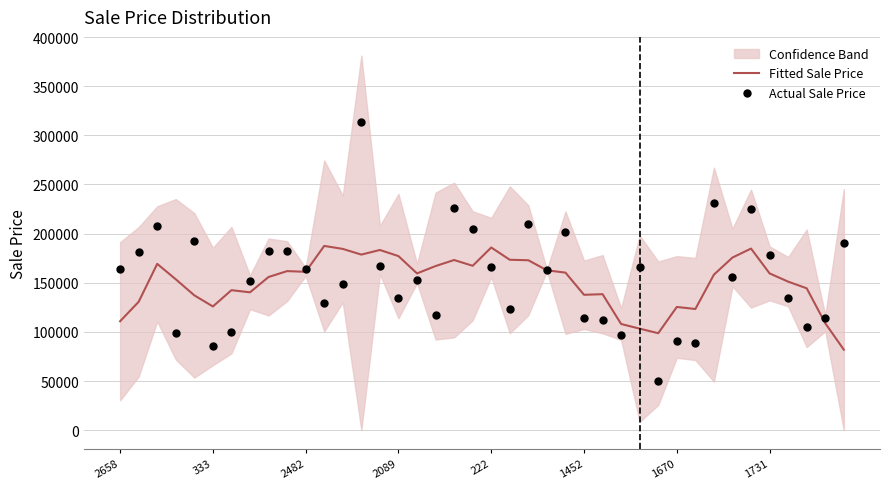

The value of Fitted Sale Price at 1670 is 125348.0. True or false?

True